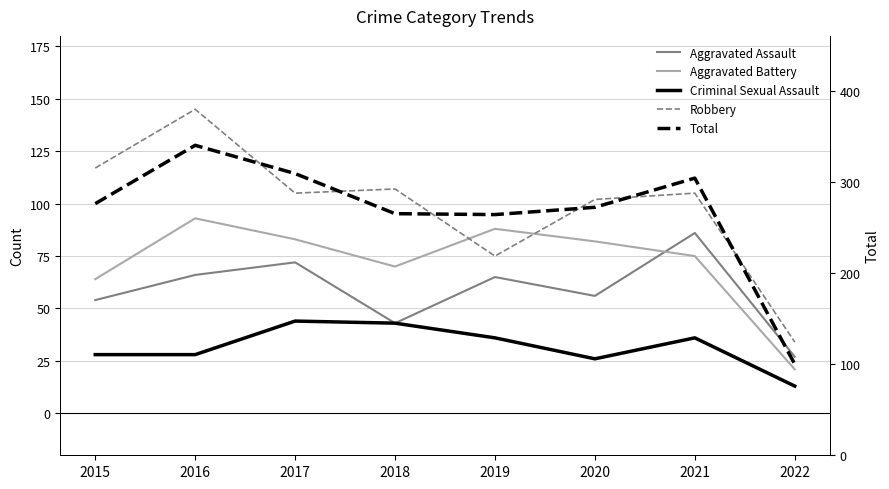

Rank the series at 2021 from highest to lowest value.

Total, Robbery, Aggravated Assault, Aggravated Battery, Criminal Sexual Assault